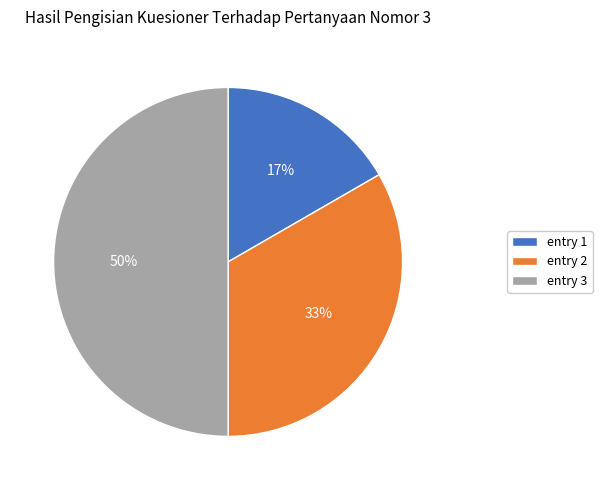

To the nearest percent, what is the average slice percentage?

33%